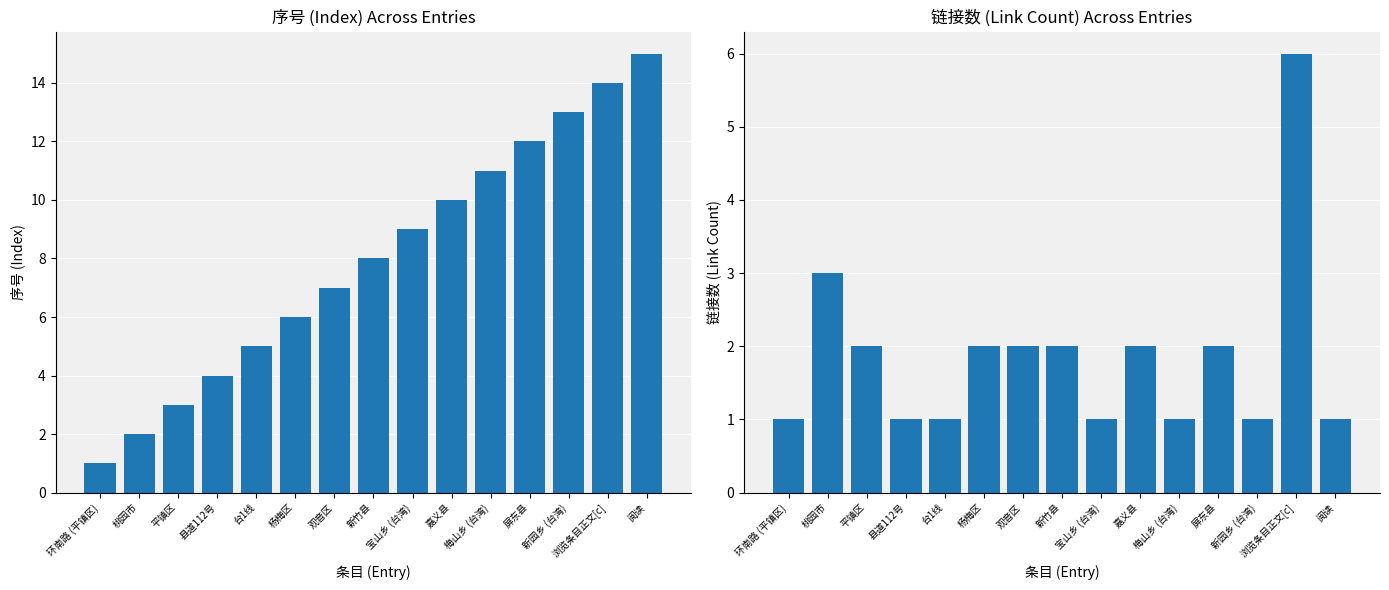

Is the value of 序号 (Index) at 阅读 greater than the value of 链接数 (Link Count) at 桃园市?

Yes